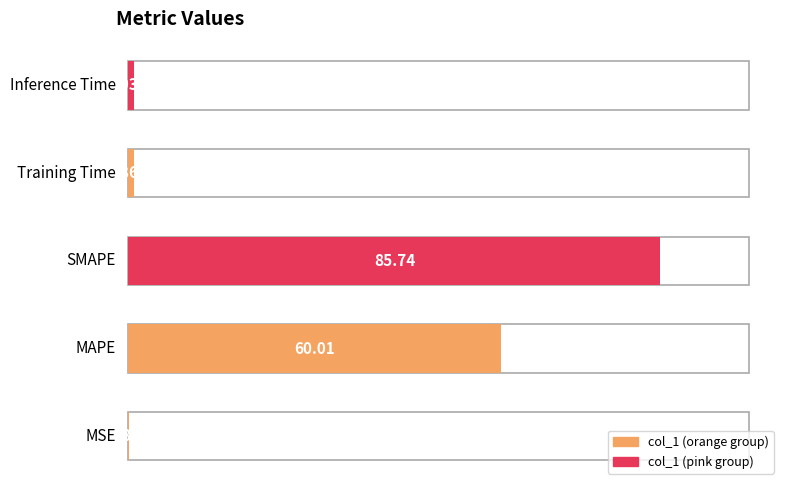

Rank the categories by value from highest to lowest.

SMAPE, MAPE, Inference Time, Training Time, MSE